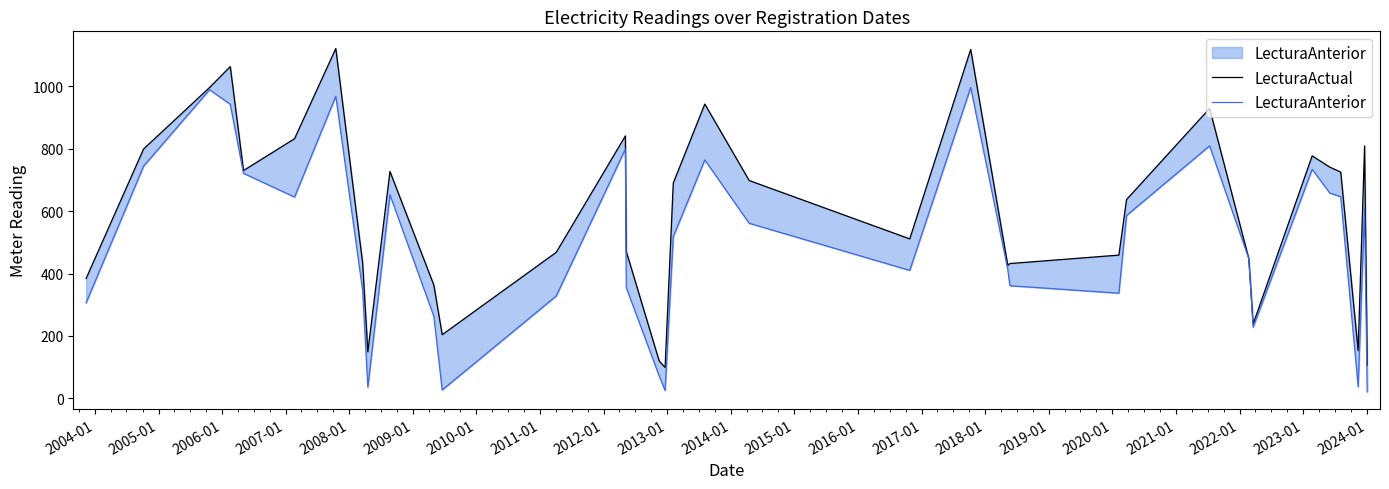

What is the label of the 33rd point from the right?

2005-01